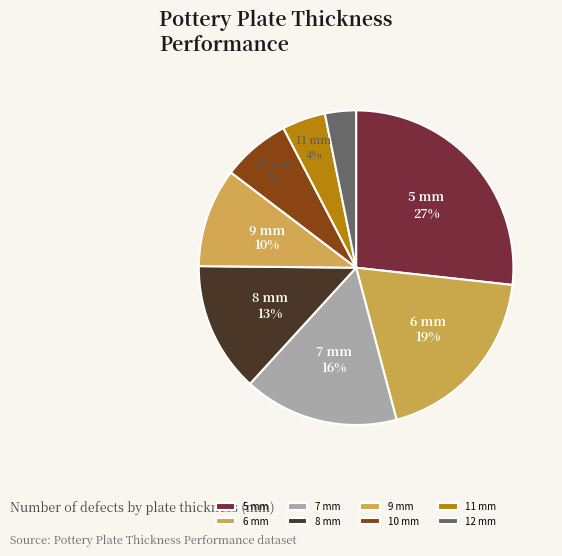

How many slices are in this pie chart?

8